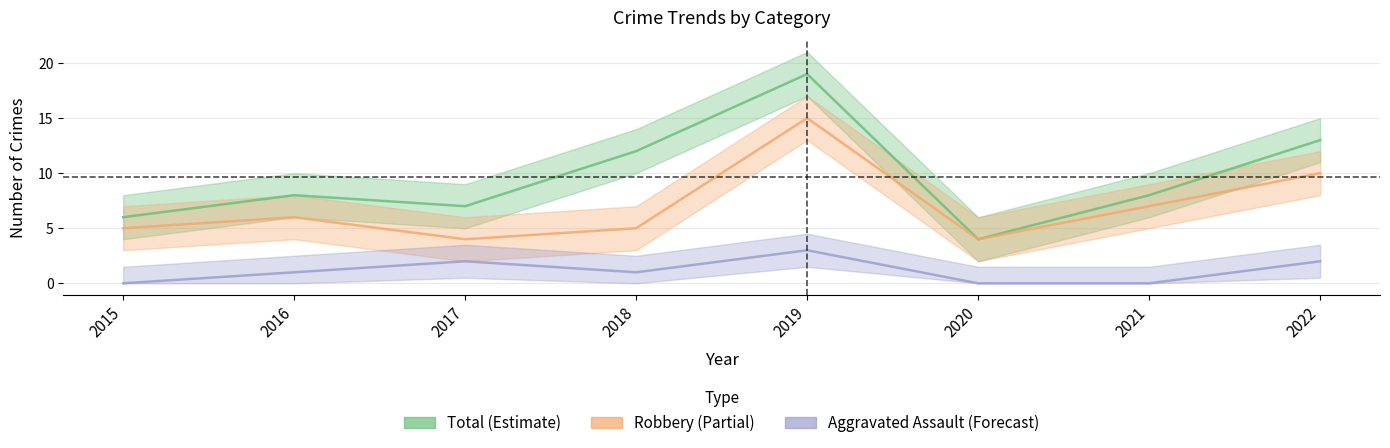

Rank the series at 2019 from lowest to highest value.

Aggravated Assault, Robbery, Total